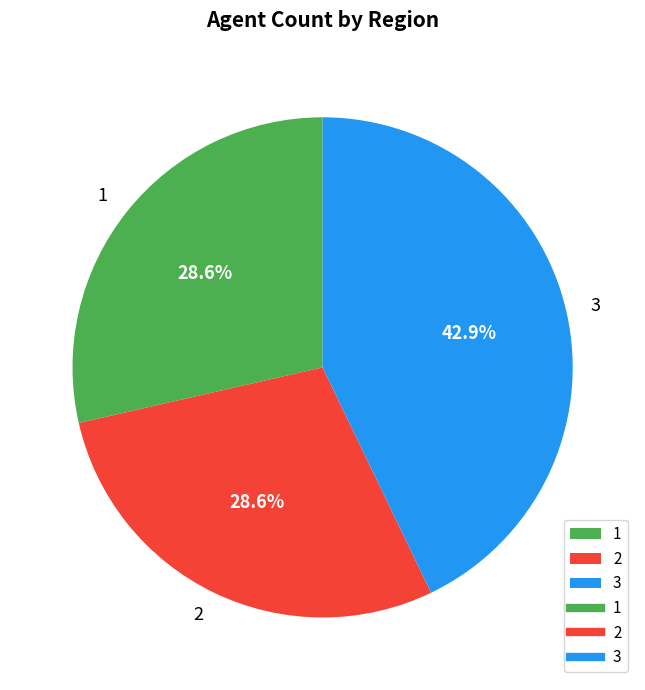

Does 3 account for over 50% of the chart?

No